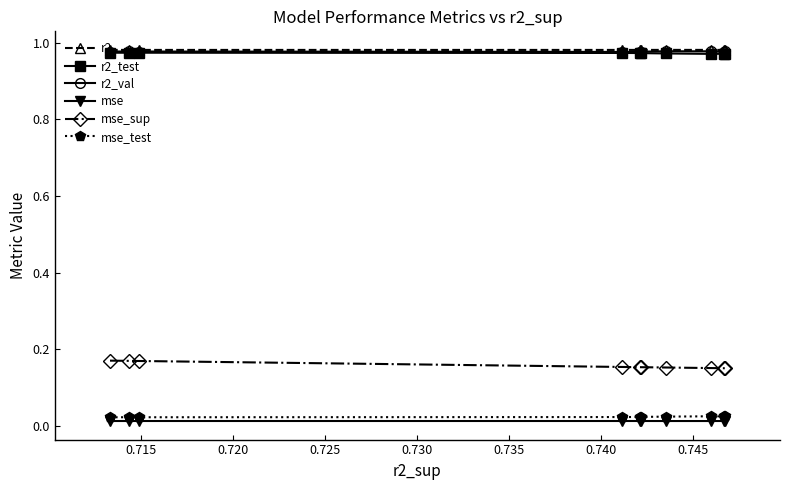

How many series are shown in this chart?

6